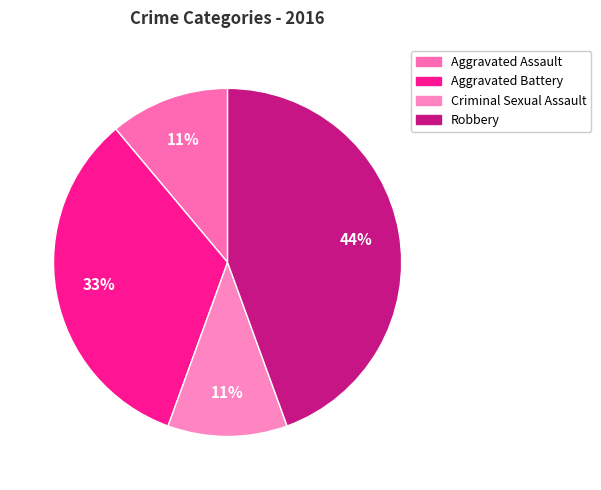

Which category has the biggest portion of the pie?

Robbery